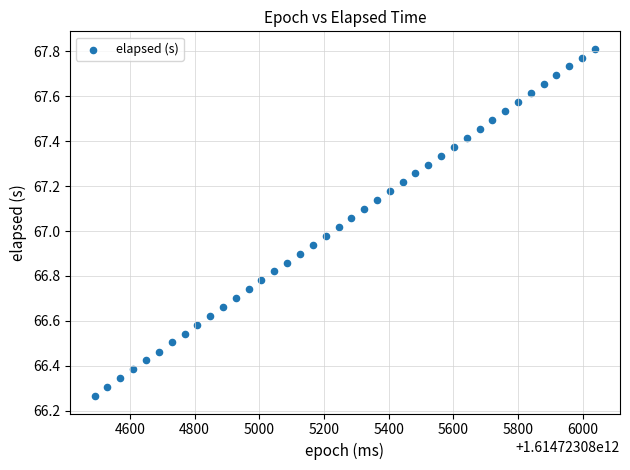

What is the range of Y values (max minus min)?

1.5